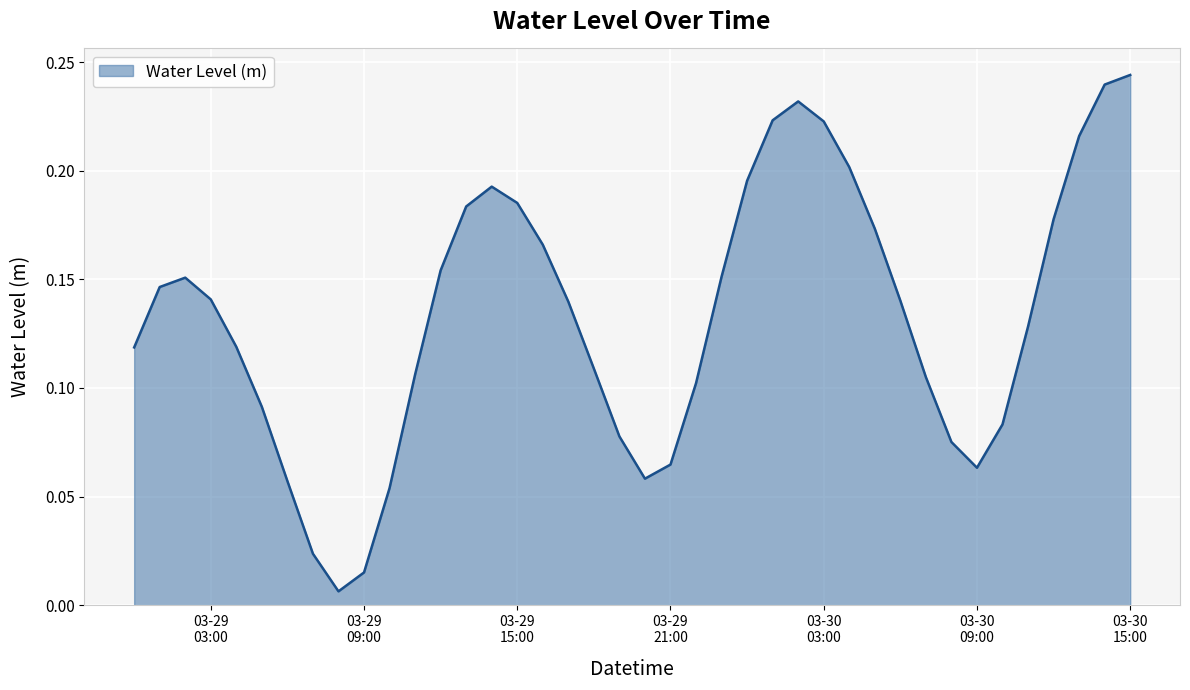

What is the value of the 2nd point from the left?

0.1